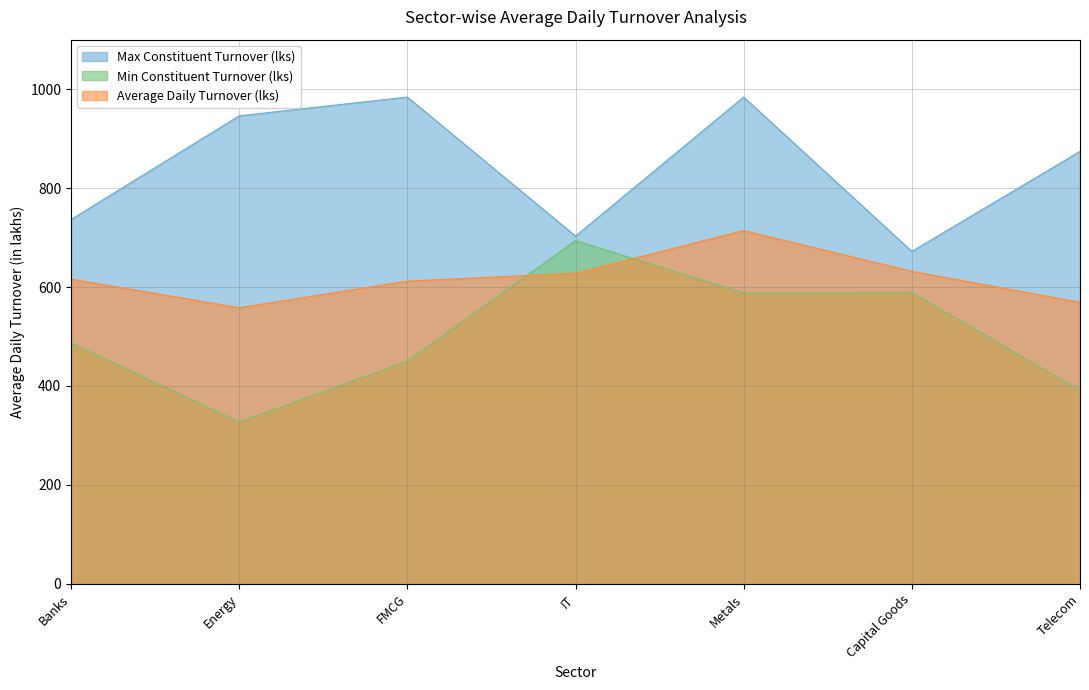

True or false: Average Daily Turnover (lks) has more than 2 interior local peaks.

False